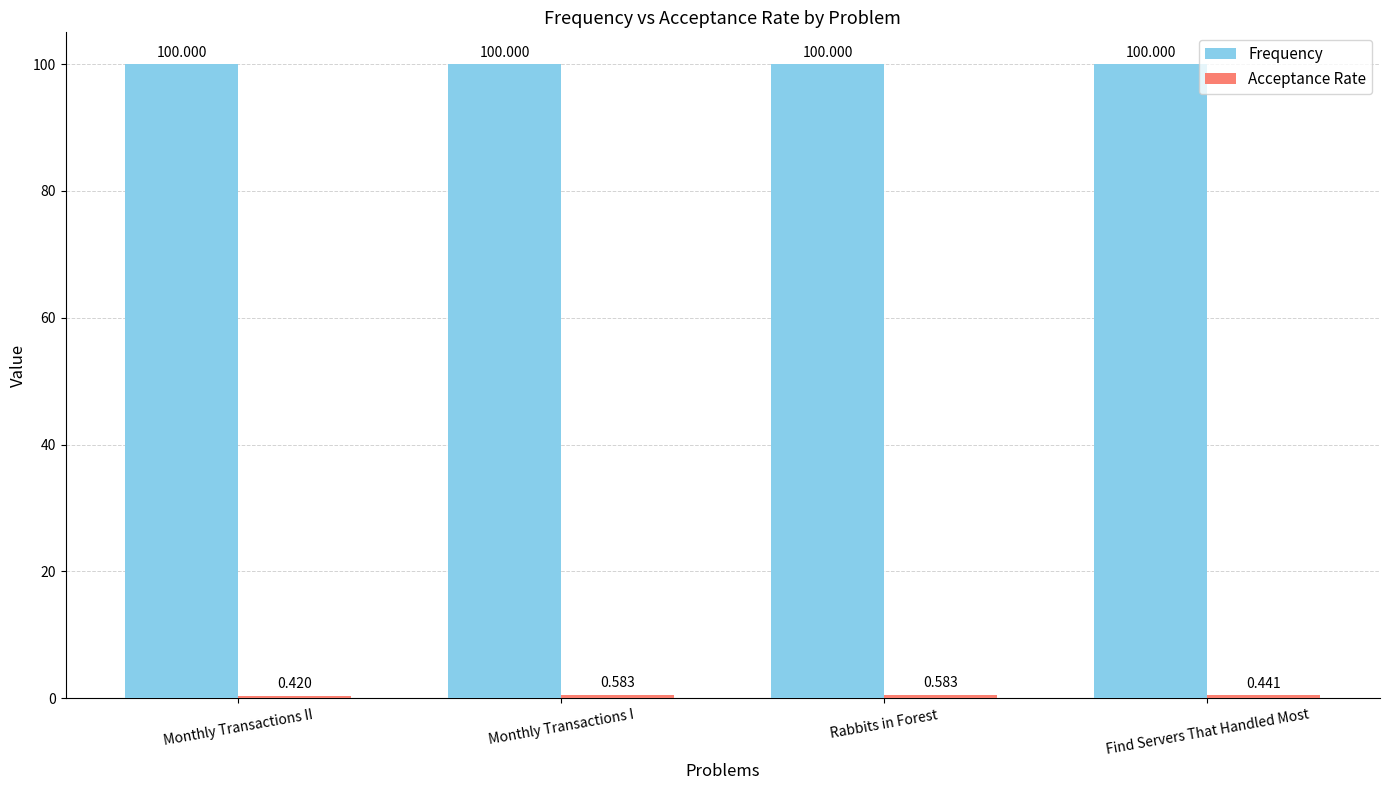

Which category has the lowest value across all series?

Monthly Transactions II